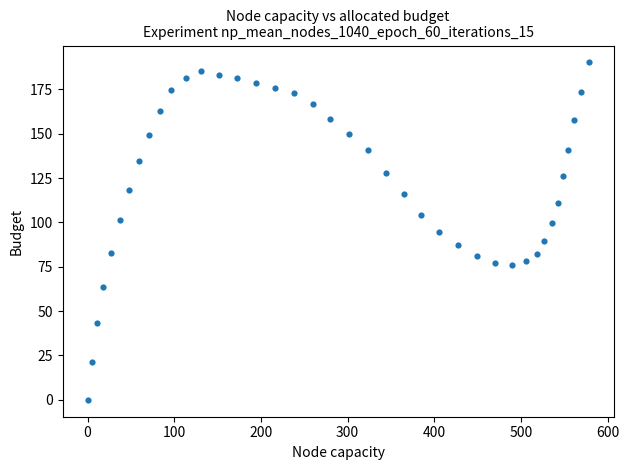

What is the range of Y values (max minus min)?

190.2